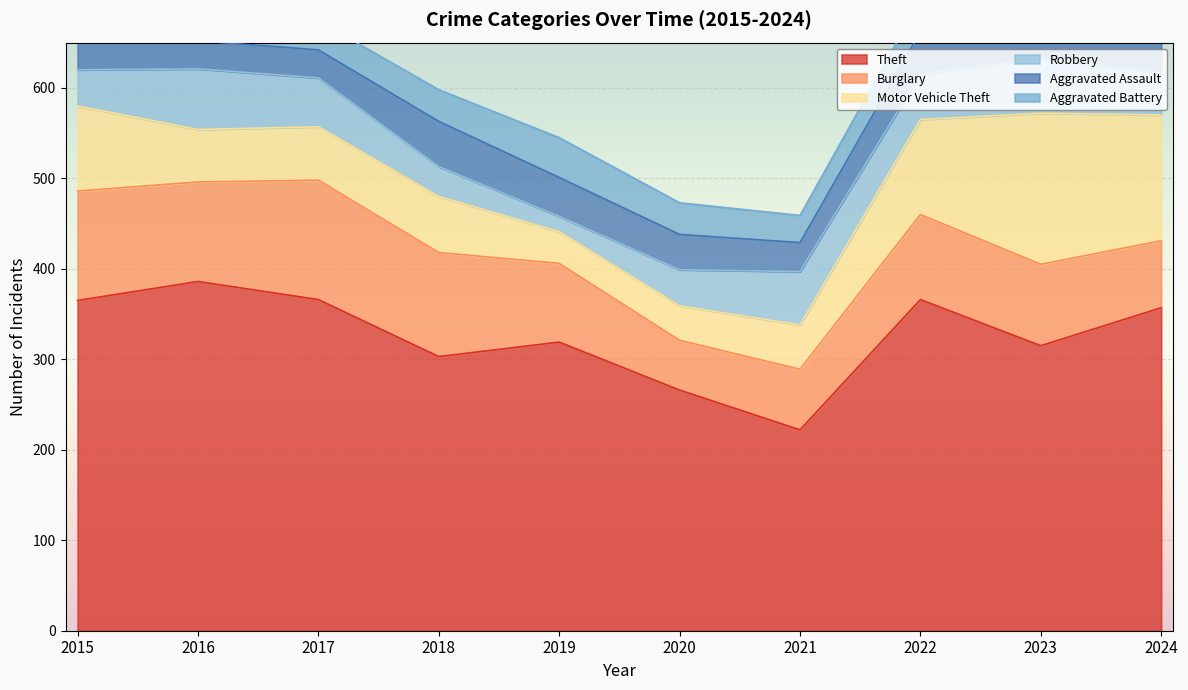

Where is the first local minimum for Aggravated Assault?

2021